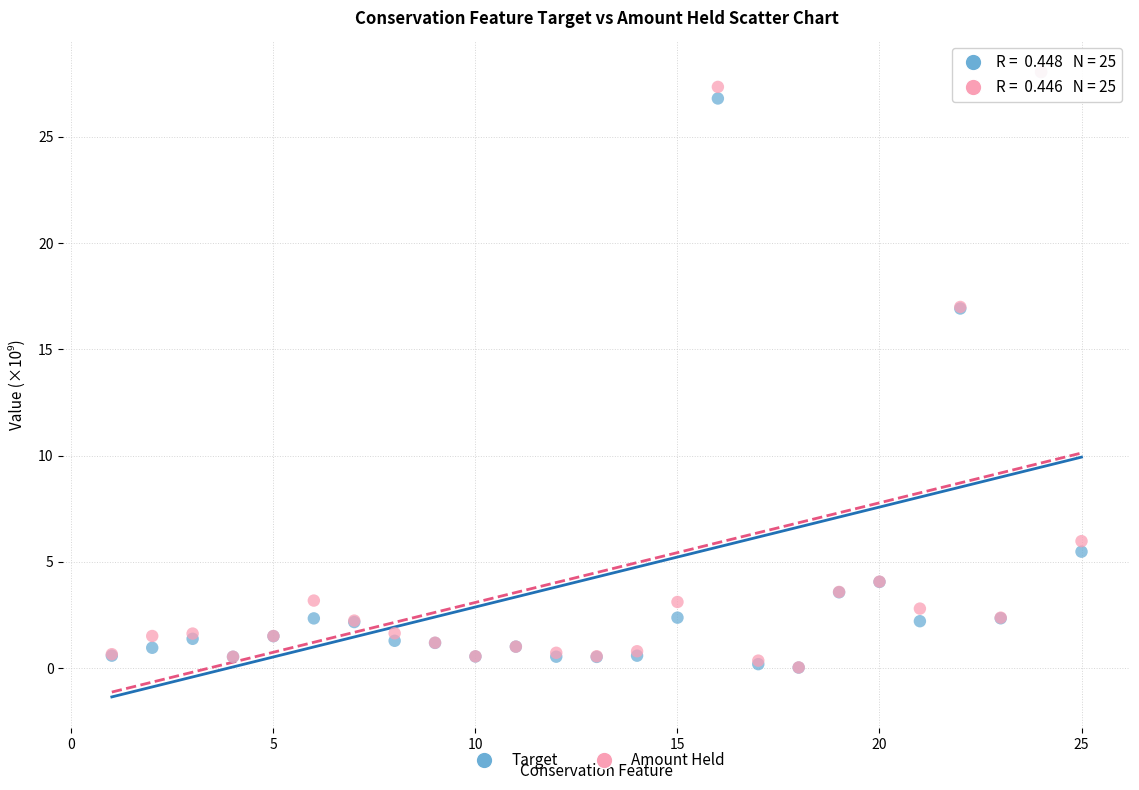

What are all the series names shown in the legend?

Target, Amount Held